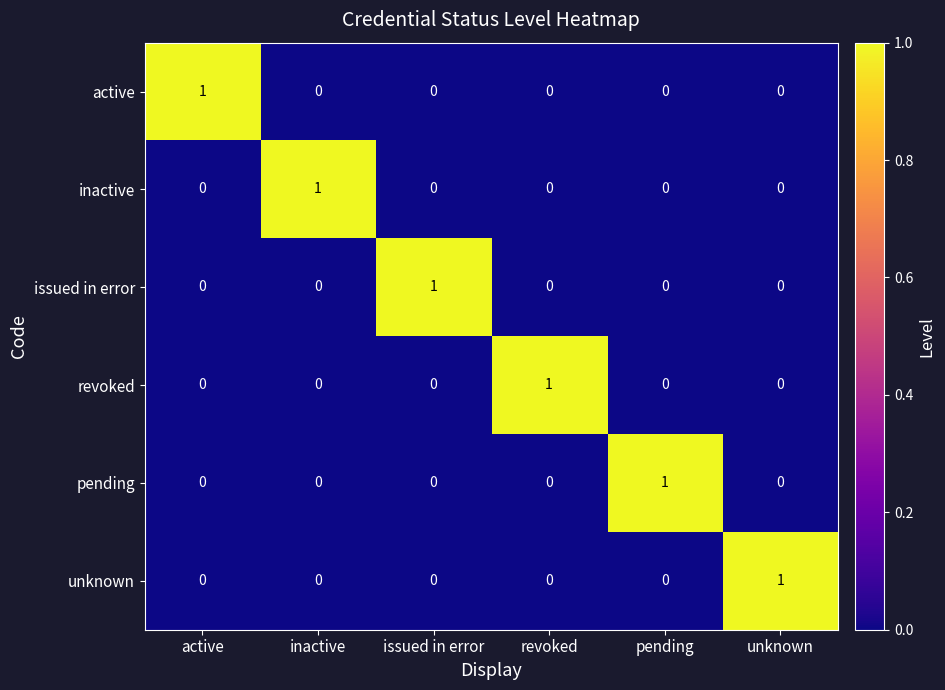

How many data points does each series have?

6